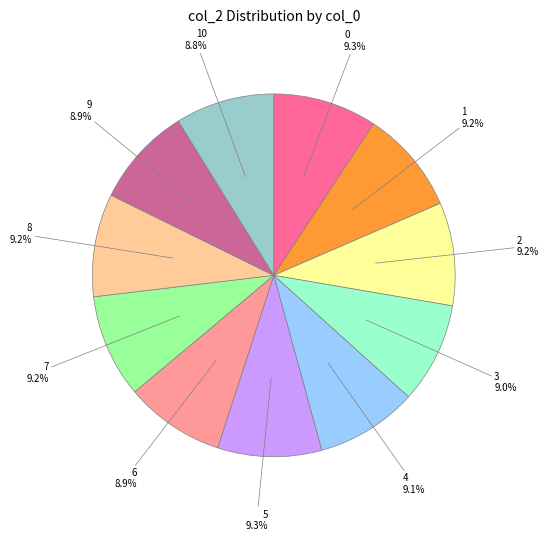

Approximately how many times larger is the value at 0 compared to 6?

1.0